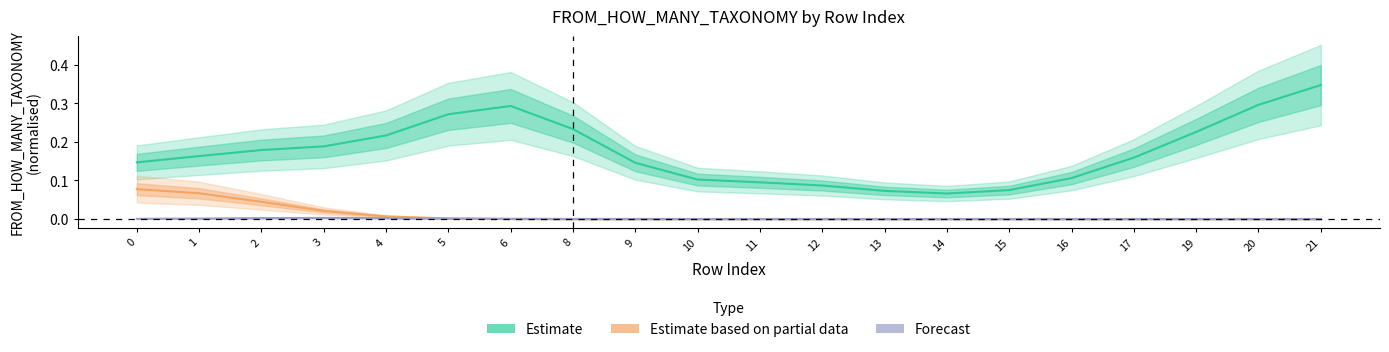

At which category is the sum across all series the highest?

21